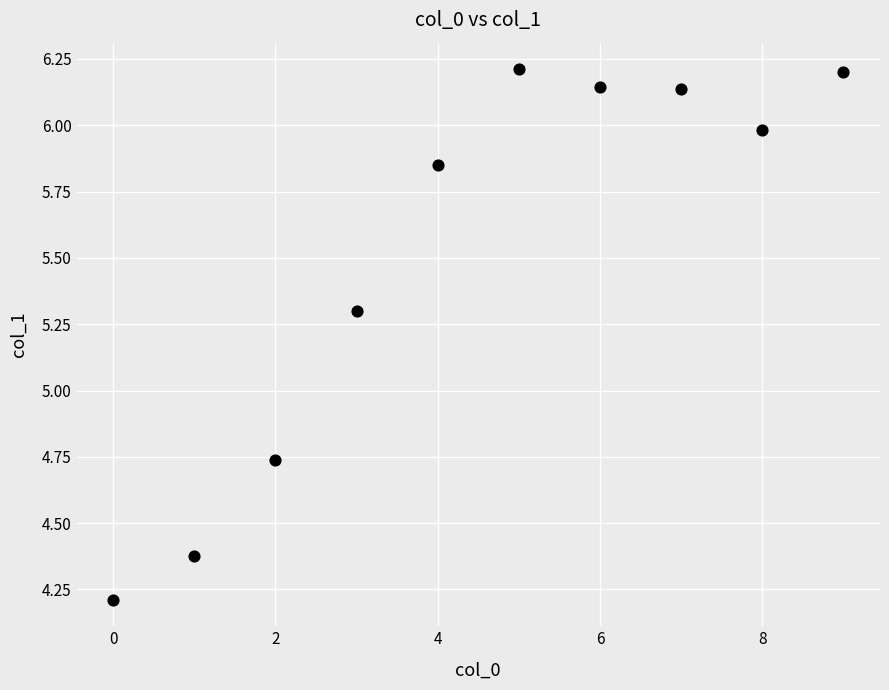

What is the average Y value?

5.5